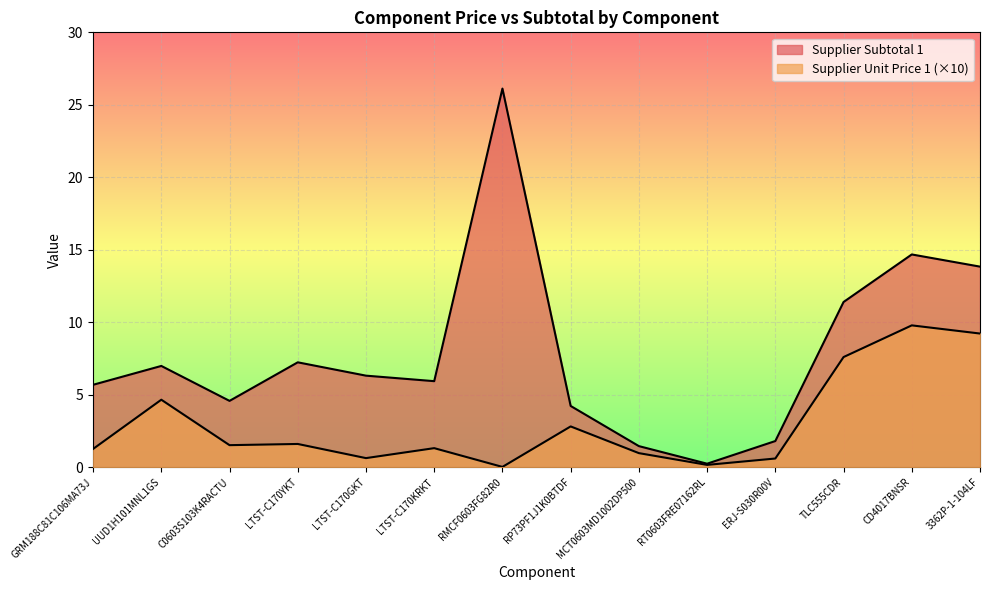

Where is the first local maximum for Supplier Subtotal 1?

UUD1H101MNL1GS